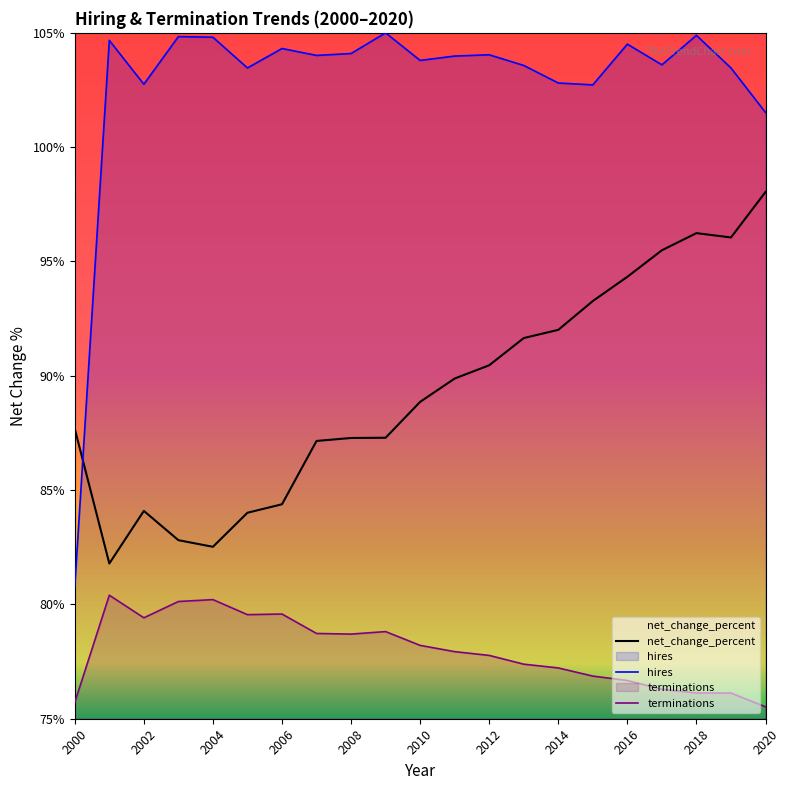

Reading right to left, transcribe all the data shown in this chart.

net_change_percent: 98.0	96.0	96.2	95.5	94.3	93.3	92.0	91.7	90.5	89.9	88.9	87.3	87.3	87.2	84.4	84.0	82.5	82.8	84.1	81.8	87.7
hires: 101.5	103.5	104.9	103.6	104.5	102.7	102.8	103.6	104.0	104.0	103.8	105.0	104.1	104.0	104.3	103.5	104.8	104.8	102.8	104.7	80.8
terminations: 75.5	76.1	76.1	76.3	76.7	76.9	77.2	77.4	77.8	77.9	78.2	78.8	78.7	78.7	79.6	79.6	80.2	80.1	79.4	80.4	75.7